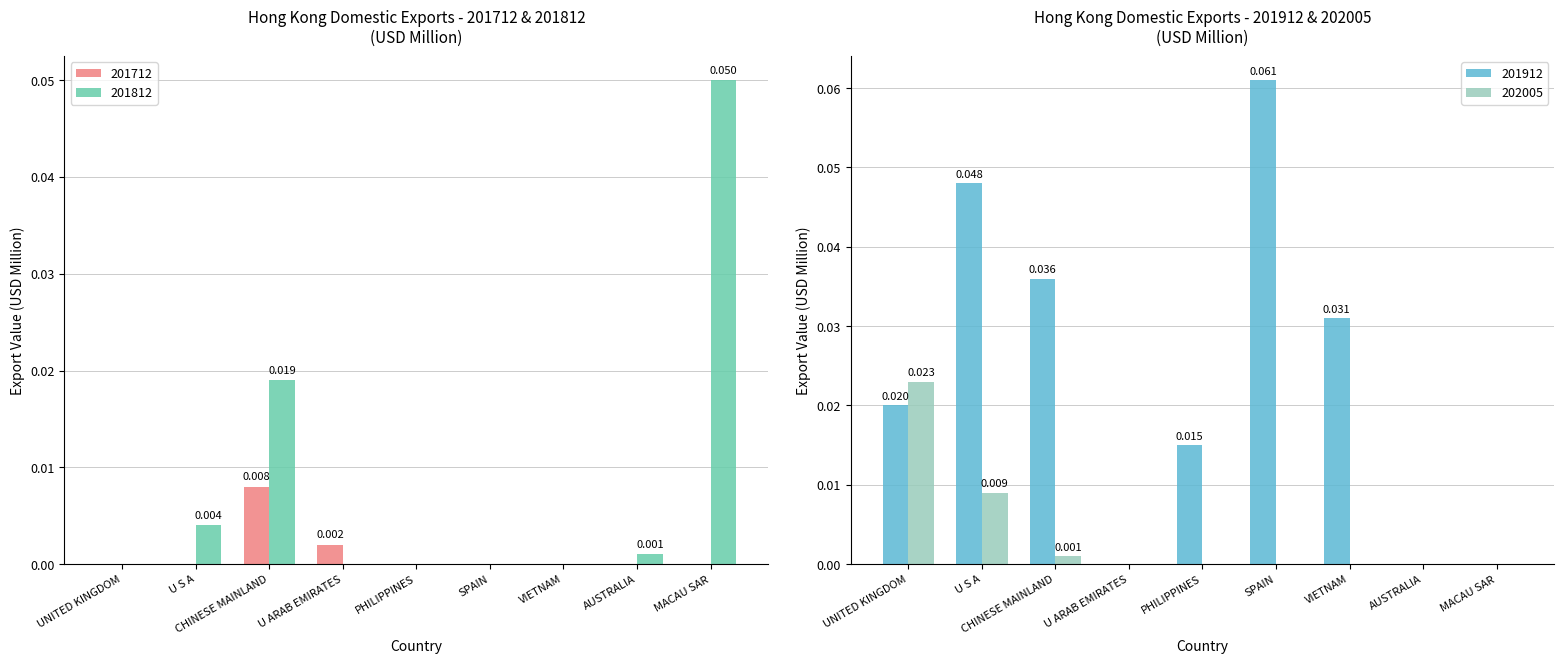

Which series changed the most between U S A and VIETNAM?

201912